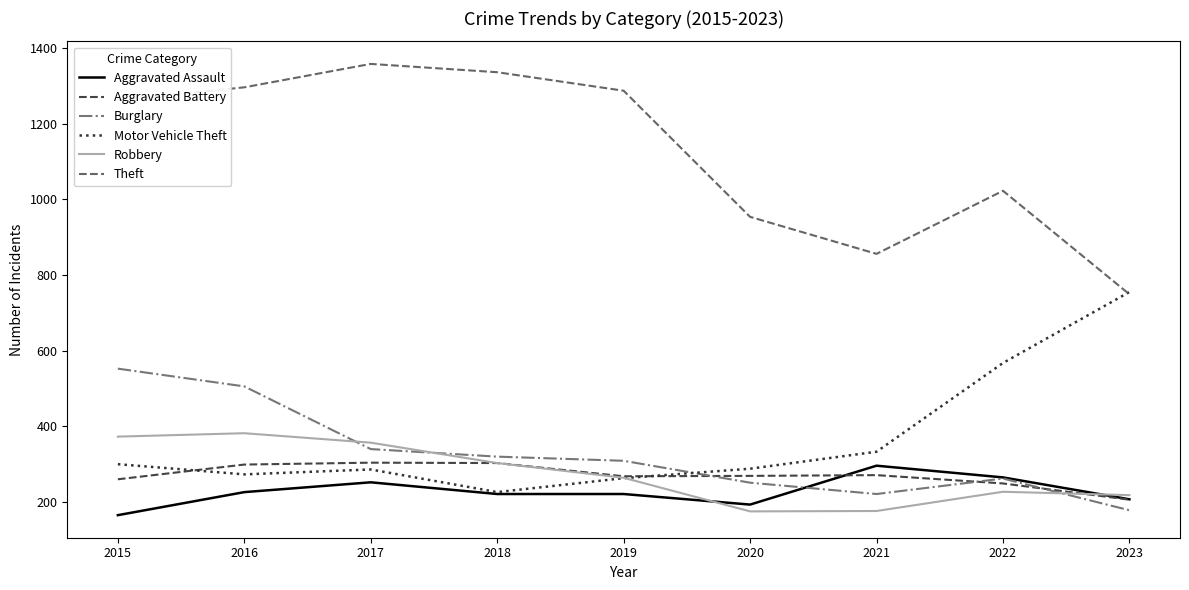

Is this an area chart (filled region under the line)?

No